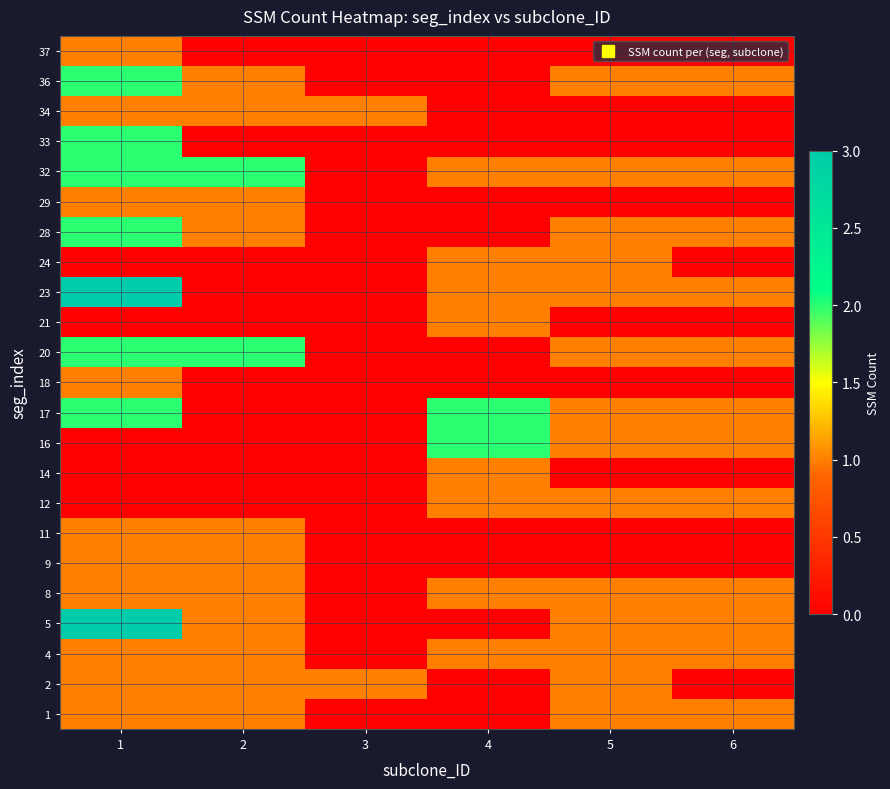

What is the total value across all series at 2?

15